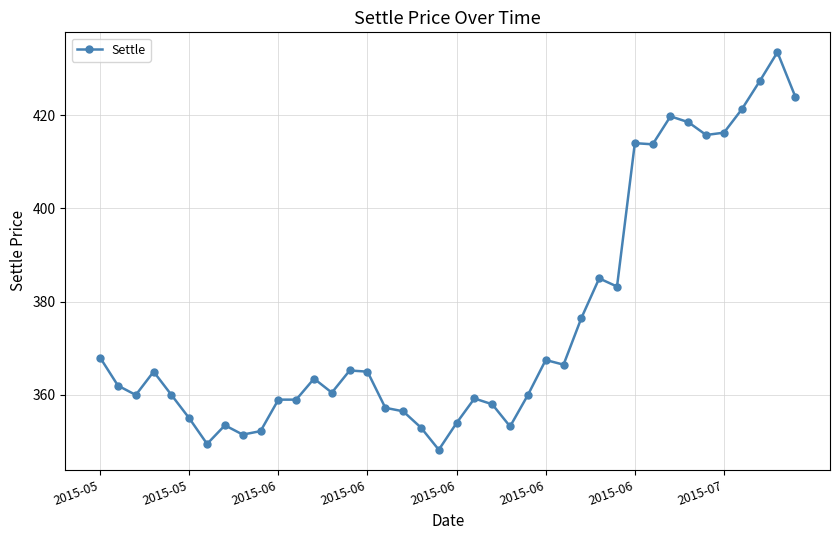

How many data points are less than 363?

20